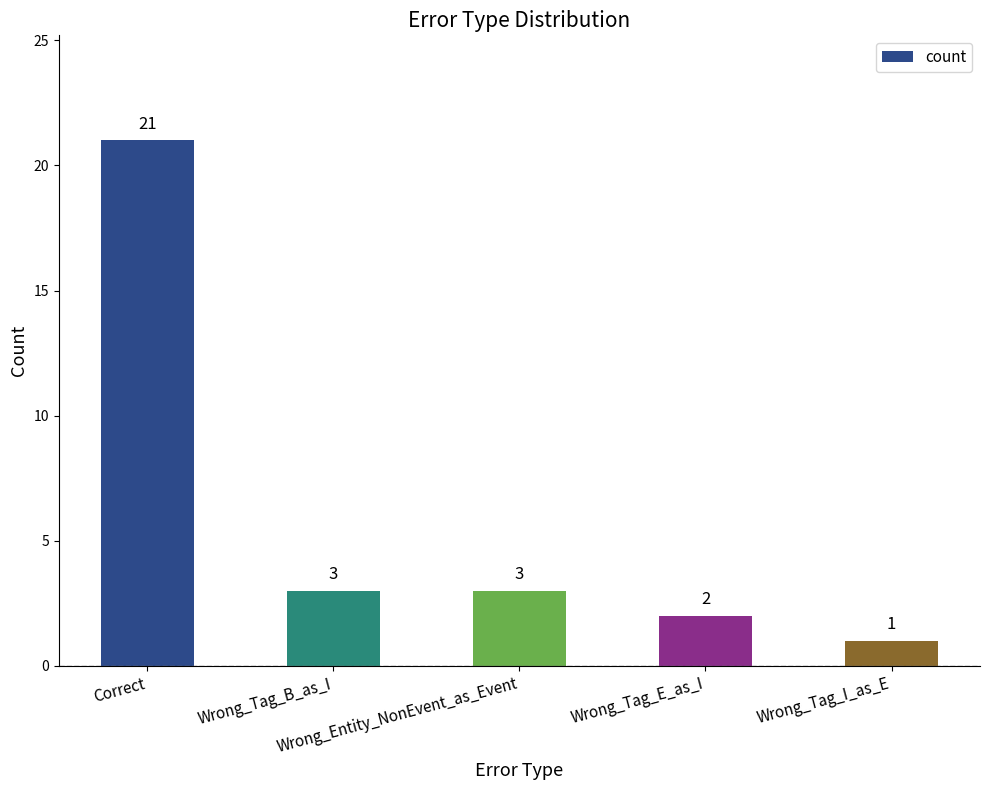

What is the label of the 2nd bar from the left?

Wrong_Tag_B_as_I